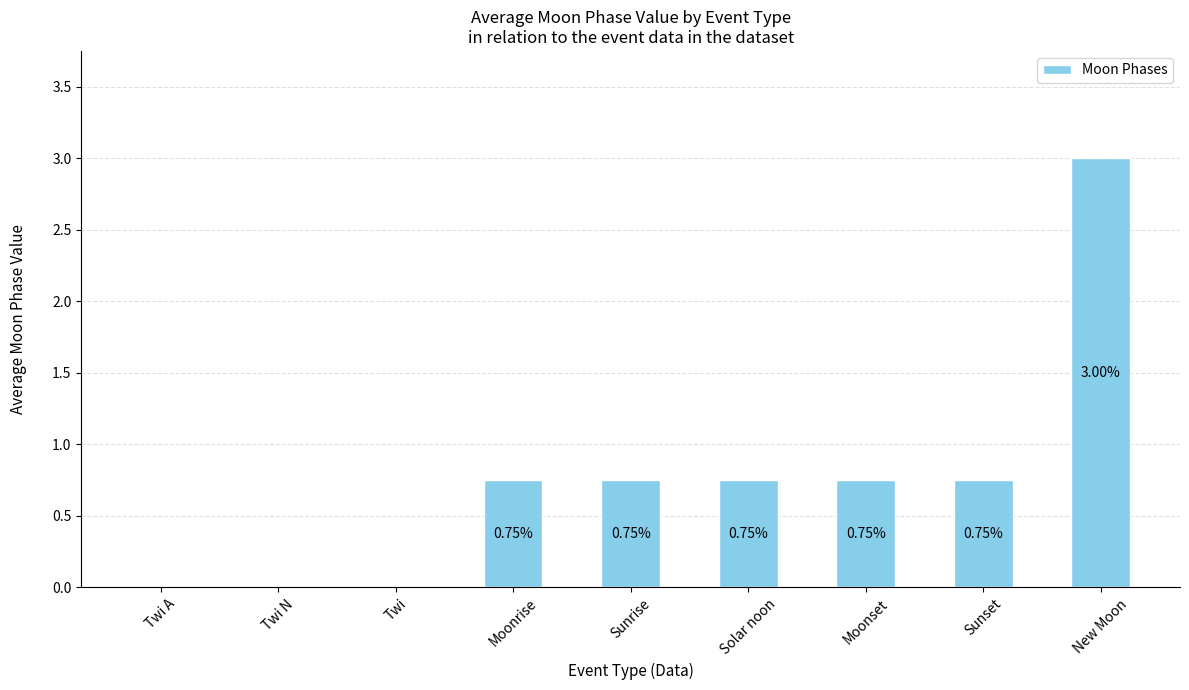

What is the sum of the values at Moonrise and Sunrise?

1.5